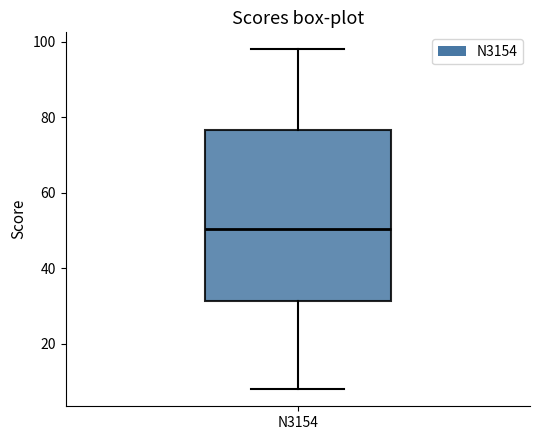

Transcribe this box plot: give where the median line is, the range the box spans, and where the two whiskers end, as read against the y-axis. The values are not printed on the chart, so give them approximately, as read against the axis.

median 50, box 32 to 76, whiskers 8 to 98